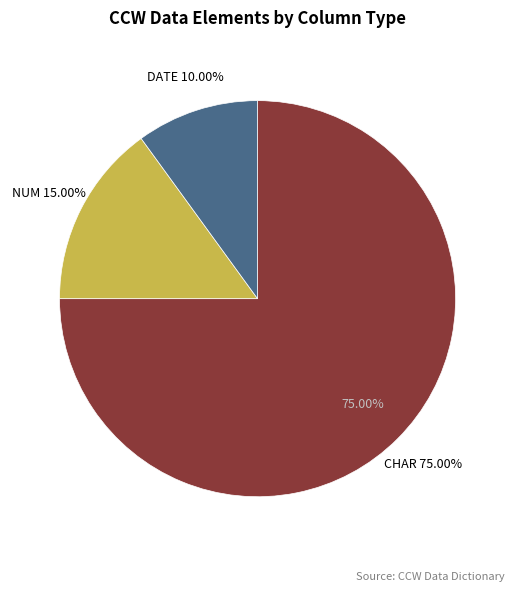

Which category has the smallest portion of the pie?

DATE